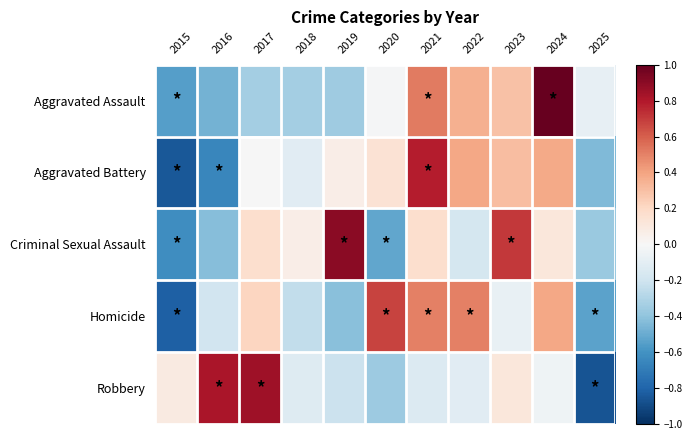

Reading left to right, transcribe all the data shown in this chart.

Aggravated Assault: 2015=-0.6	2016=-0.5	2017=-0.3	2018=-0.3	2019=-0.4	2020=-0.0	2021=0.5	2022=0.4	2023=0.3	2024=1.0	2025=-0.1
Aggravated Battery: 2015=-0.9	2016=-0.6	2017=-0.0	2018=-0.1	2019=0.1	2020=0.1	2021=0.8	2022=0.4	2023=0.3	2024=0.4	2025=-0.4
Criminal Sexual Assault: 2015=-0.6	2016=-0.4	2017=0.2	2018=0.1	2019=0.9	2020=-0.5	2021=0.2	2022=-0.2	2023=0.7	2024=0.1	2025=-0.4
Homicide: 2015=-0.8	2016=-0.2	2017=0.2	2018=-0.2	2019=-0.4	2020=0.7	2021=0.5	2022=0.5	2023=-0.1	2024=0.4	2025=-0.5
Robbery: 2015=0.1	2016=0.8	2017=0.9	2018=-0.1	2019=-0.2	2020=-0.4	2021=-0.1	2022=-0.1	2023=0.1	2024=-0.0	2025=-0.9